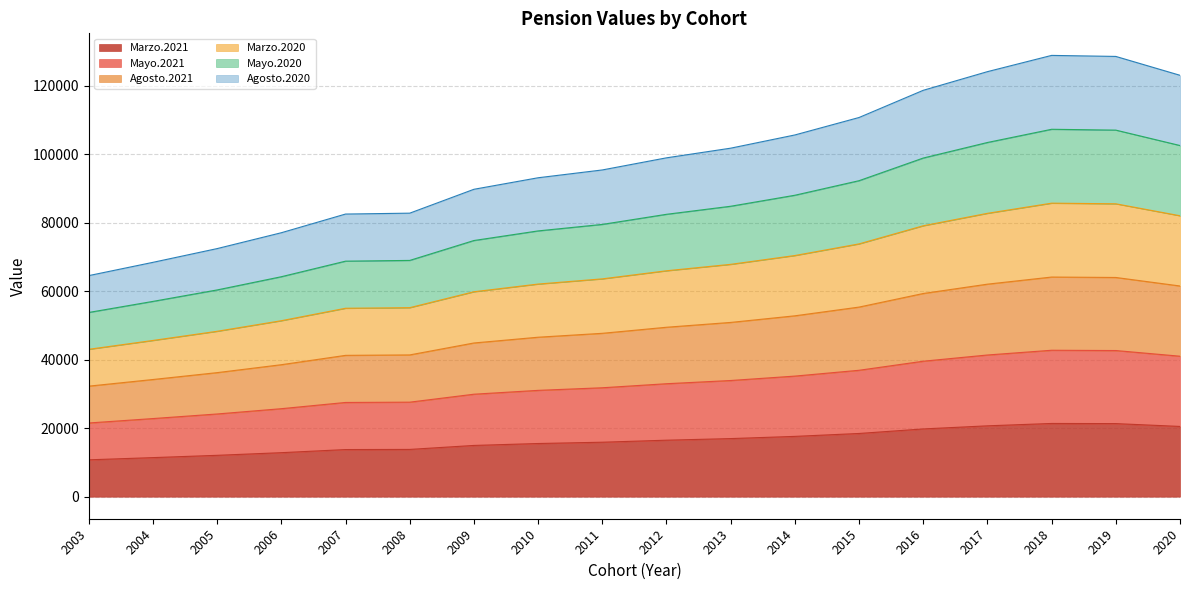

At which category is the sum across all series the highest?

2018